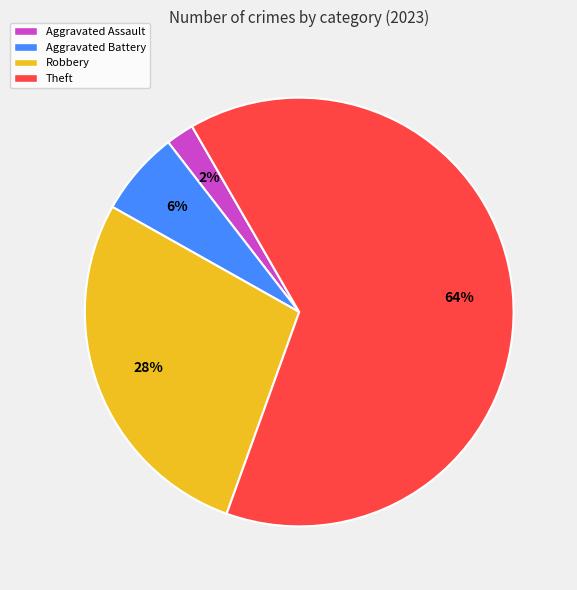

True or false: Theft accounts for 57% of the total.

False